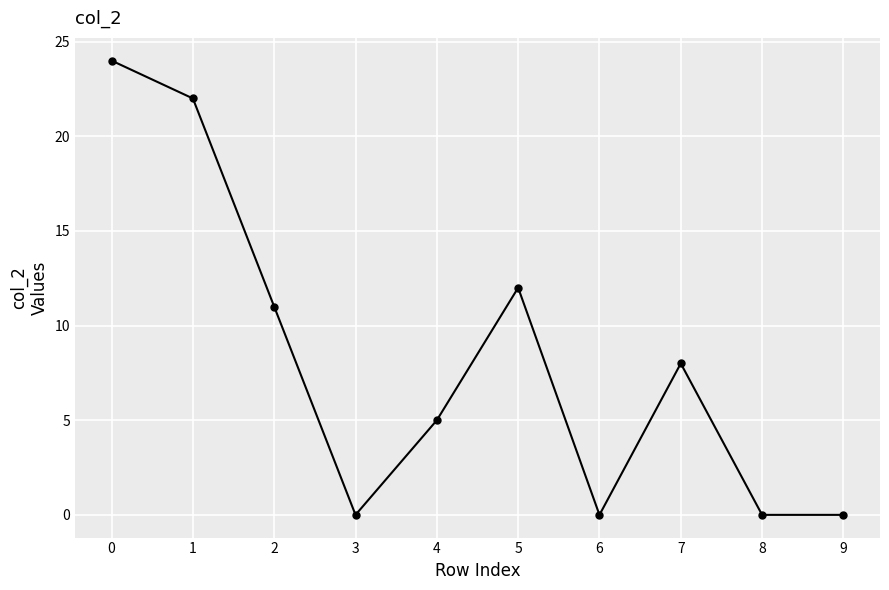

True or false: the data shows 0 at 8.

True